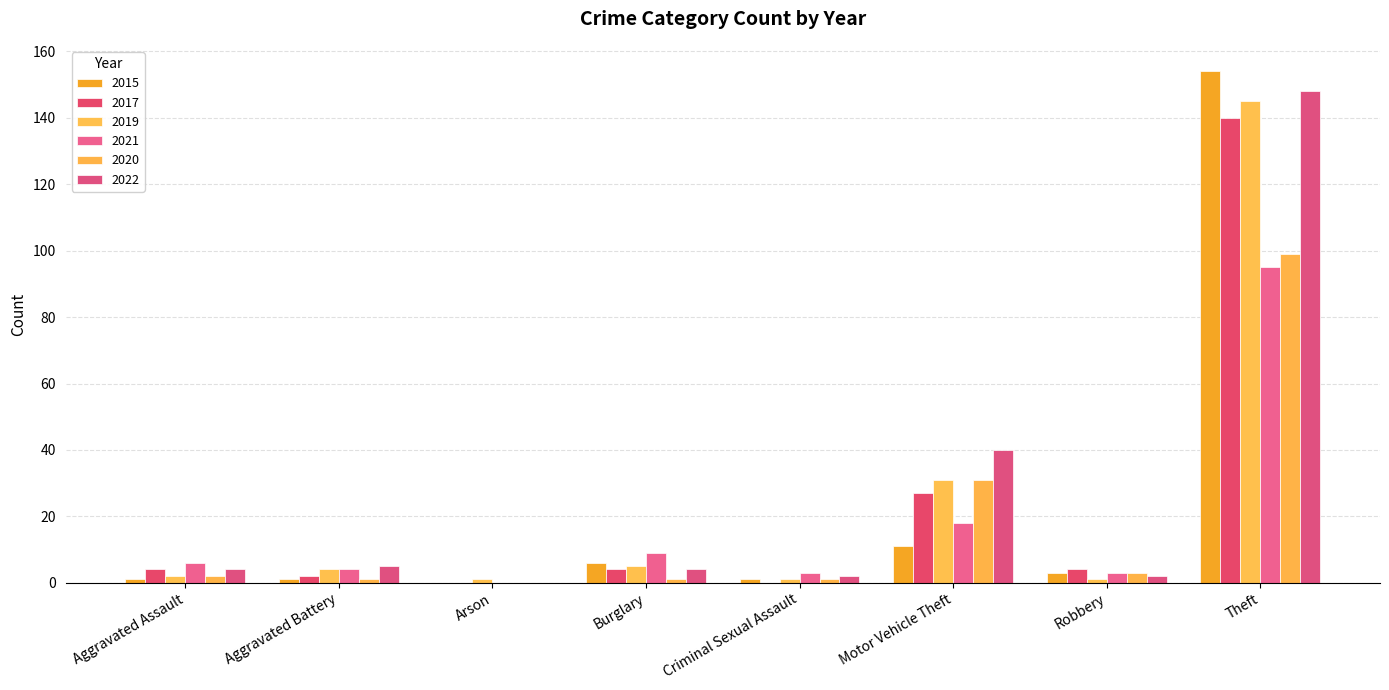

What is the difference between the second highest and second lowest values in the 2015 series?

10